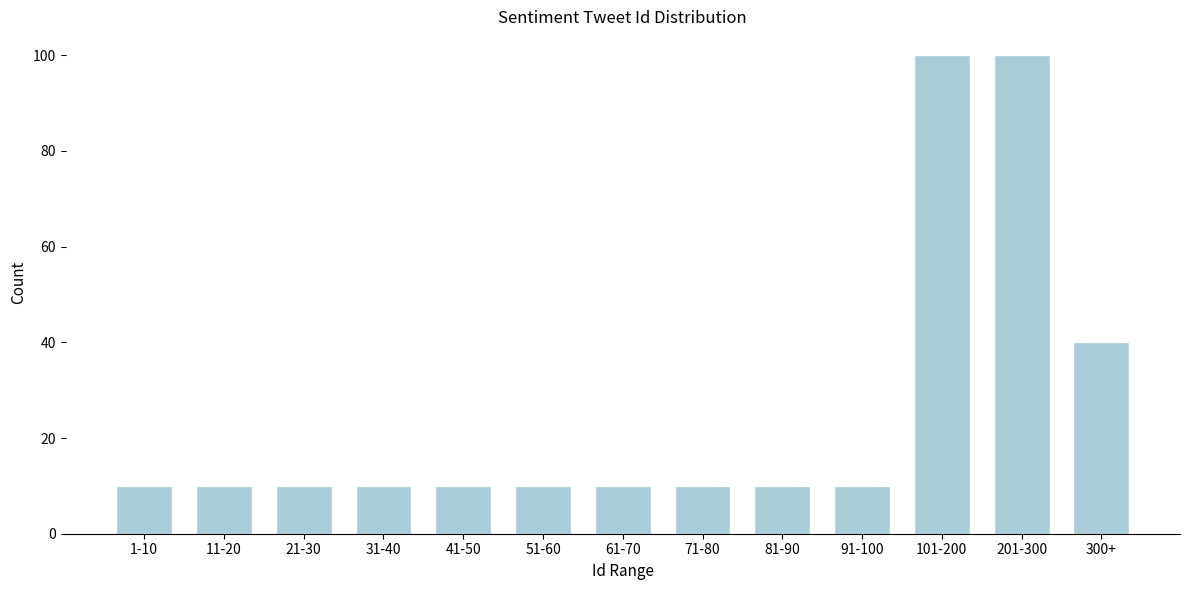

Reading left to right, extract all data points from this chart.

10	10	10	10	10	10	10	10	10	10	100	100	40